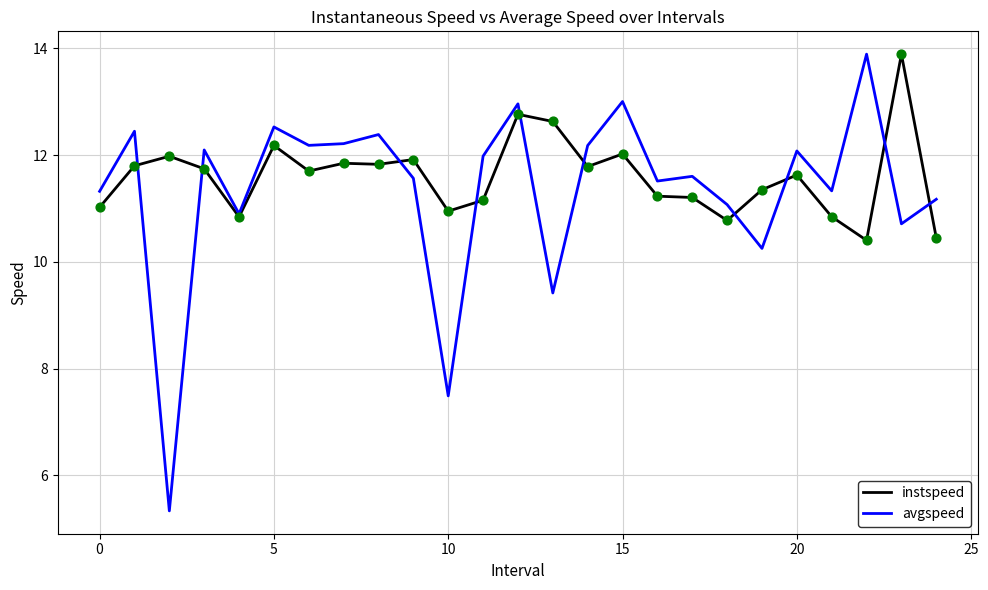

Which series has the largest total across all categories?

instspeed